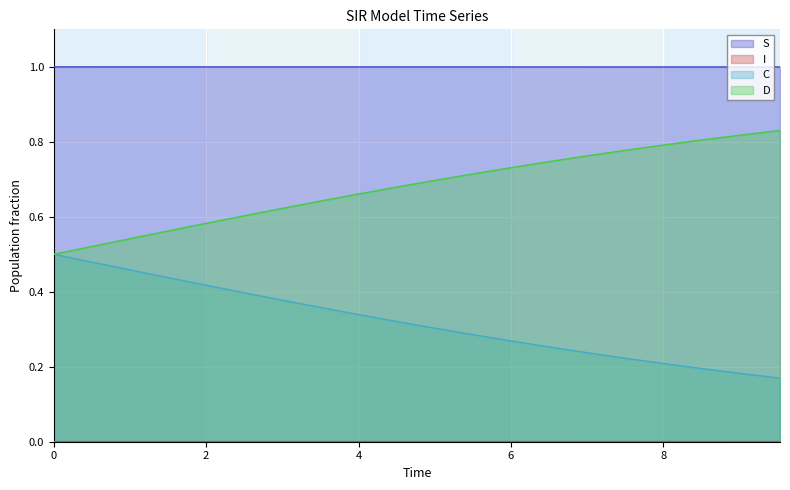

Which series has the largest total across all categories?

S